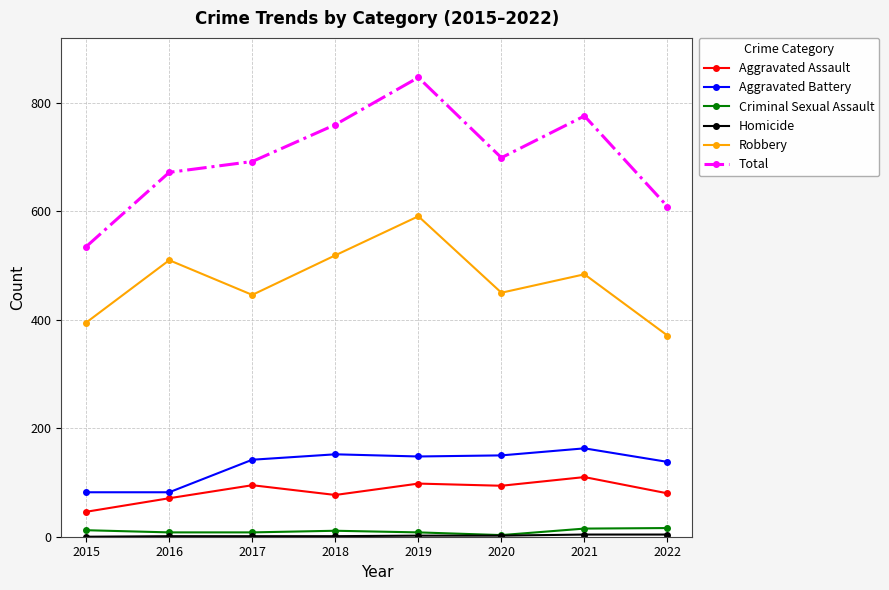

True or false: Aggravated Assault and Criminal Sexual Assault cross at least once.

False